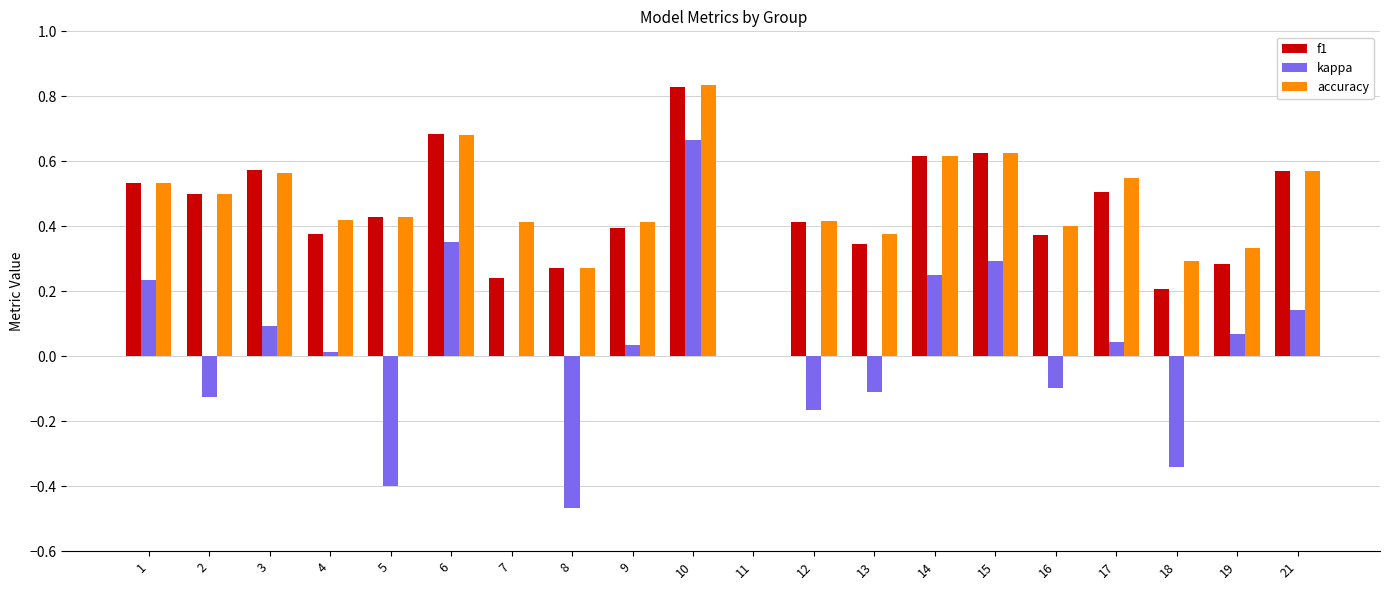

What is the total value across all series at 1?

1.3